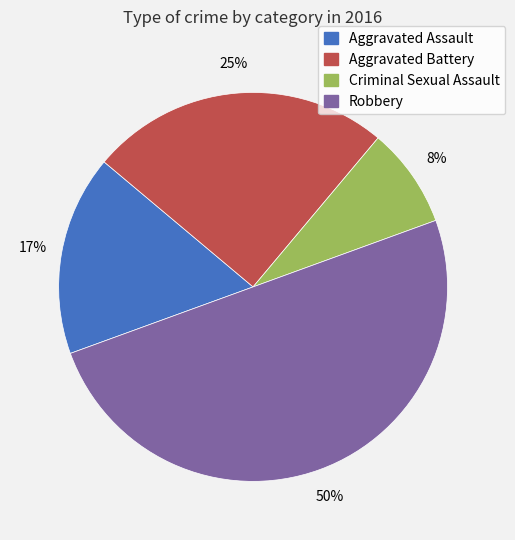

The Criminal Sexual Assault slice represents 8% of the pie. True or false?

True